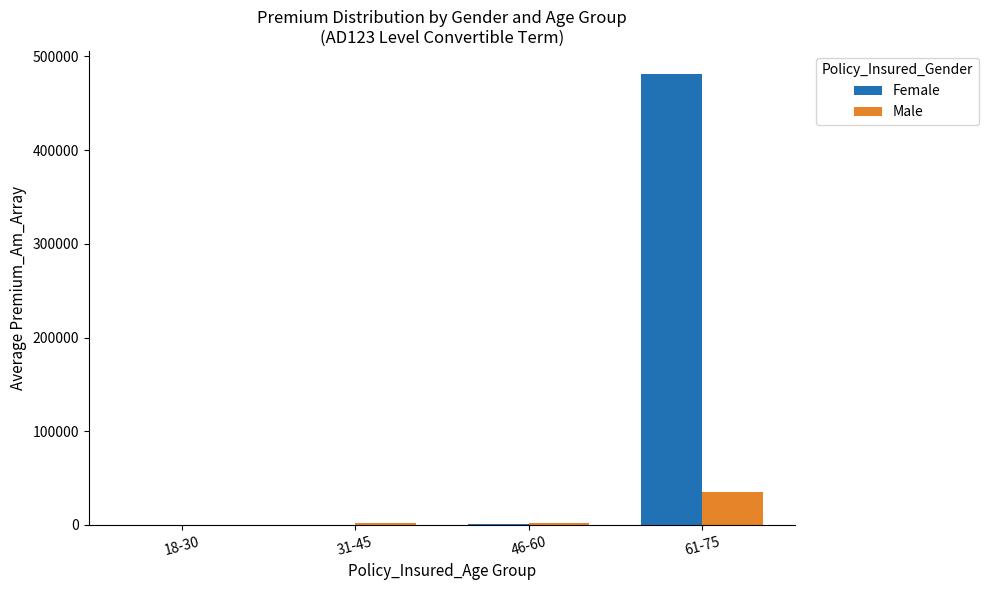

What is the sum of all Female values?

482653.5